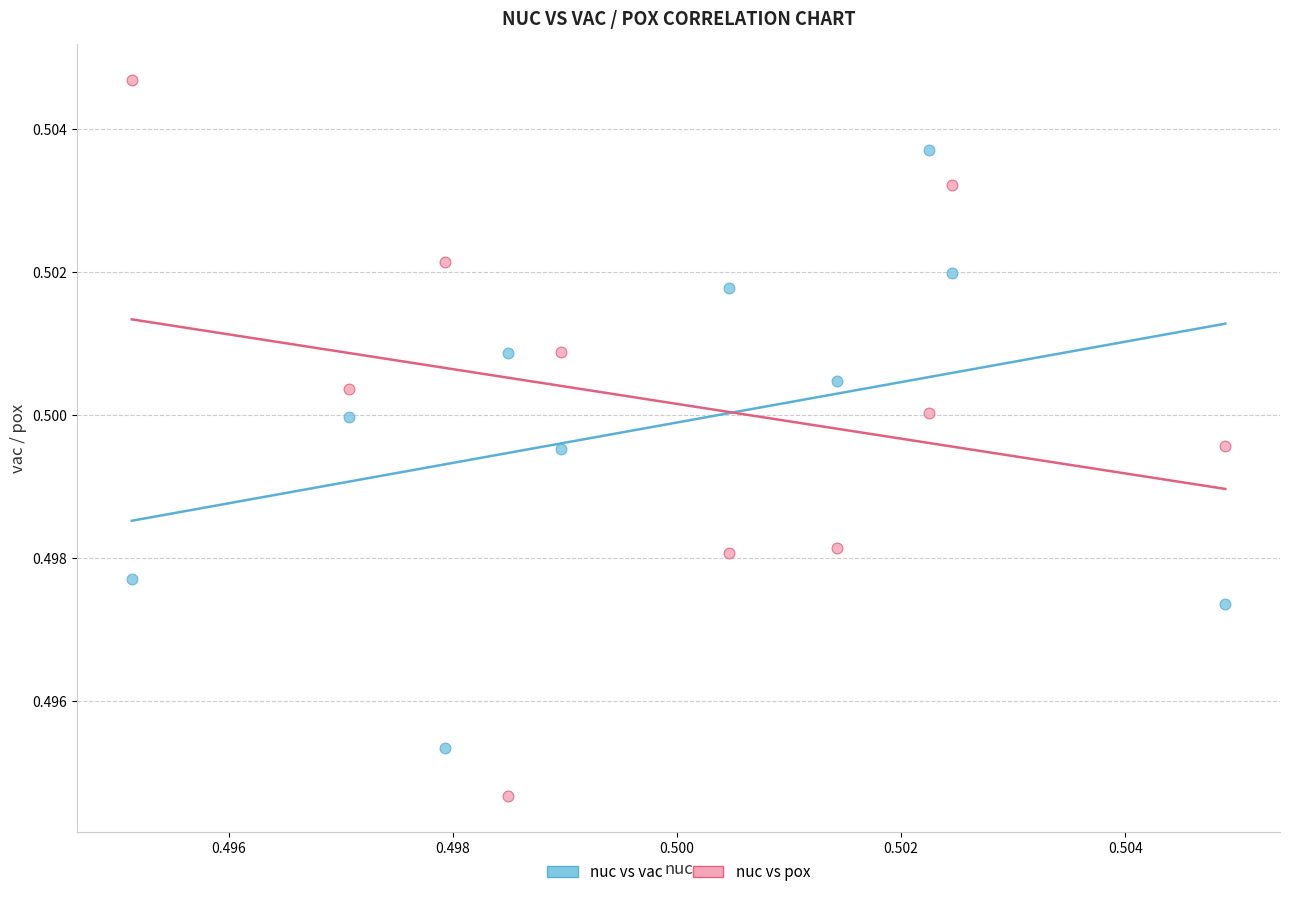

Which series has the widest spread of Y values?

nuc vs pox